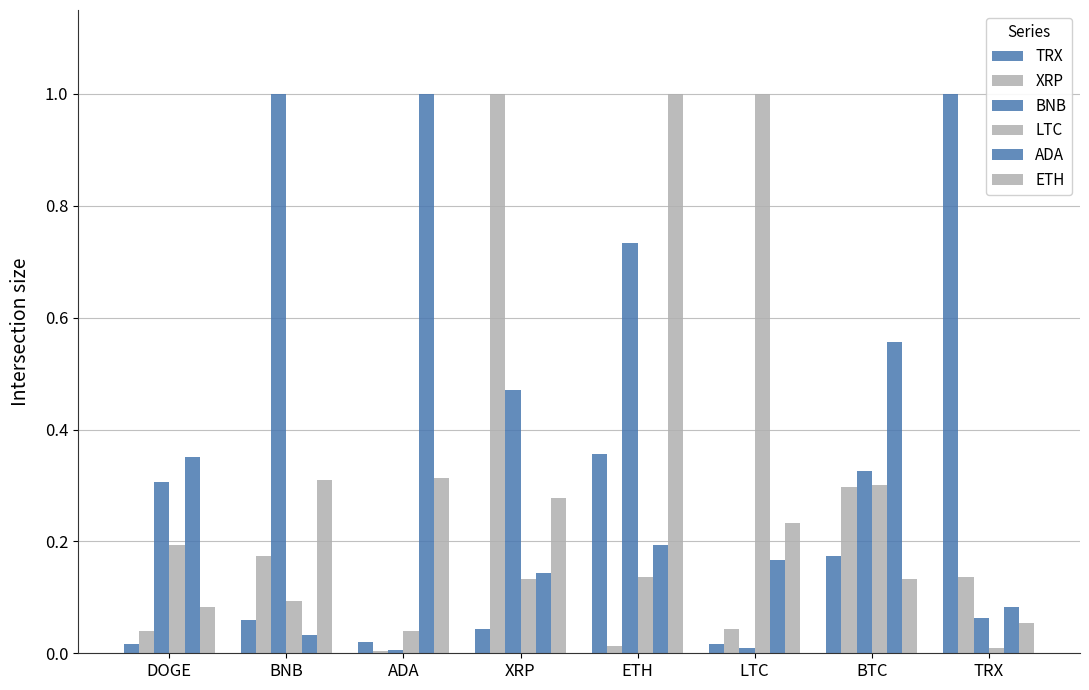

How many categories are shown in the chart?

8